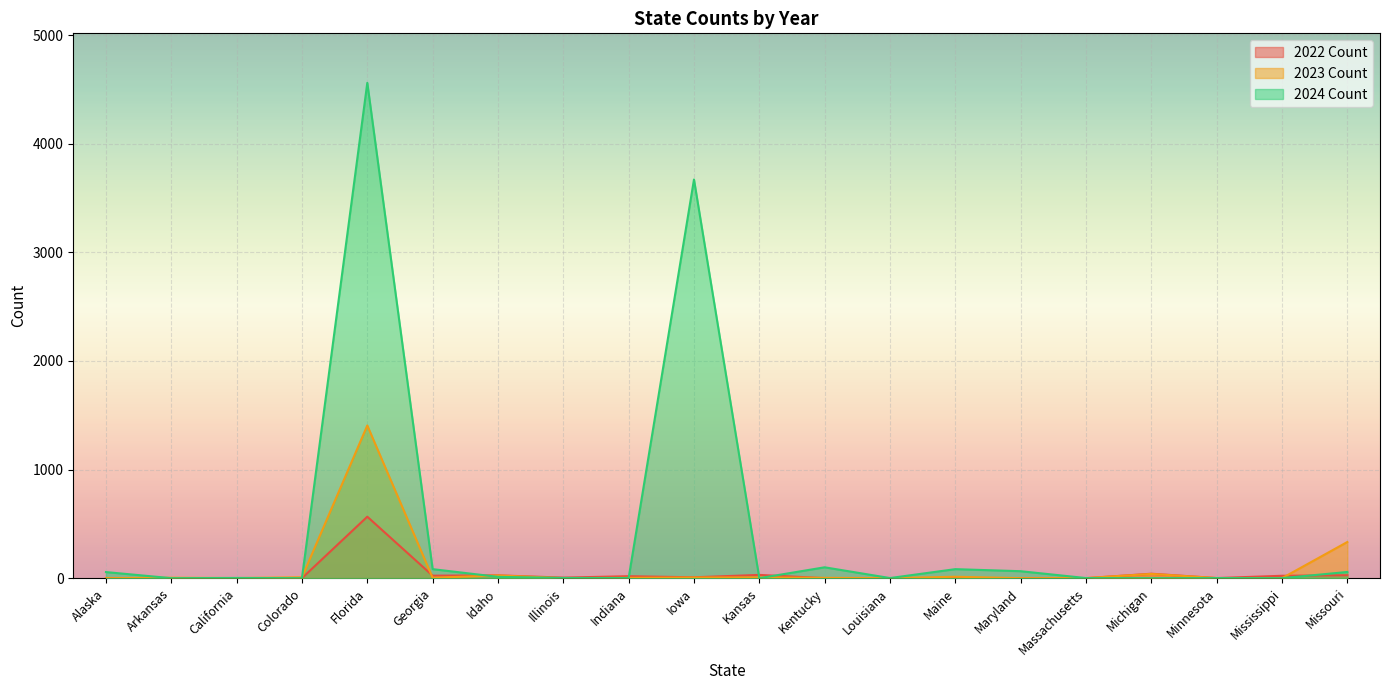

Reading left to right, what are all the values shown in this chart?

2022 Count: 1	1	0	0	566	23	26	5	18	8	30	0	0	1	1	0	41	1	22	27
2023 Count: 0	4	1	8	1406	4	25	0	3	6	7	3	0	13	0	1	39	1	0	333
2024 Count: 56	0	2	0	4561	83	12	2	1	3671	0	100	1	83	64	1	0	1	0	57